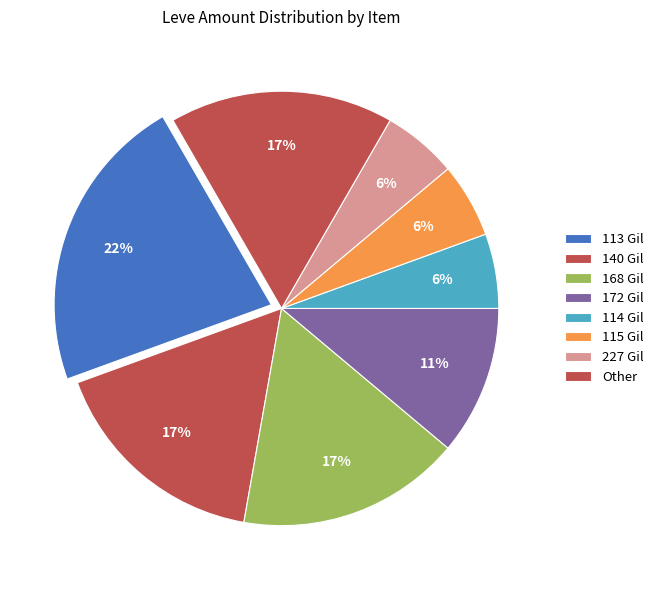

Count the number of slices in the pie.

8